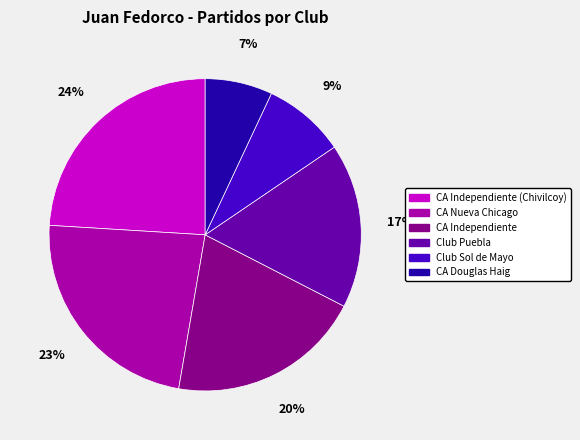

What is the smallest slice in the pie chart?

CA Douglas Haig